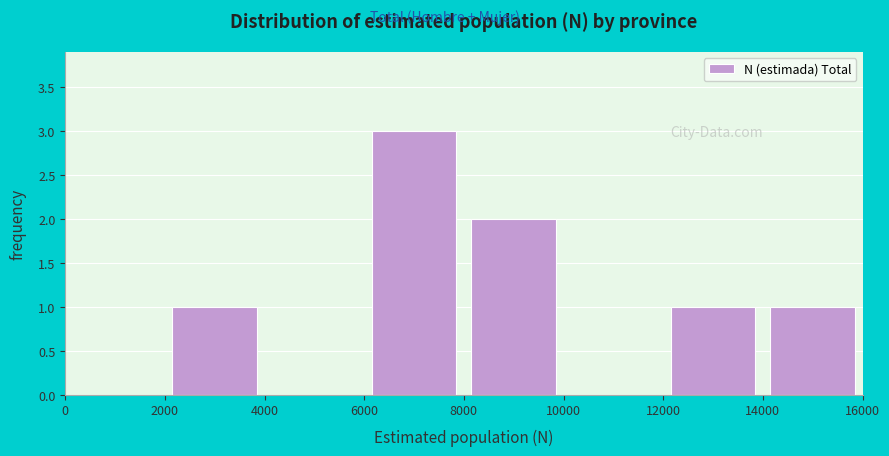

Reading left to right, transcribe this chart: for each bar, give the range it covers on the x-axis and its height. The values are not printed on the chart, so give them approximately, as read against the axis.

0 to 2000: 0
2000 to 4000: 1
4000 to 6000: 0
6000 to 8000: 3
8000 to 10000: 2
10000 to 12000: 0
12000 to 14000: 1
14000 to 16000: 1